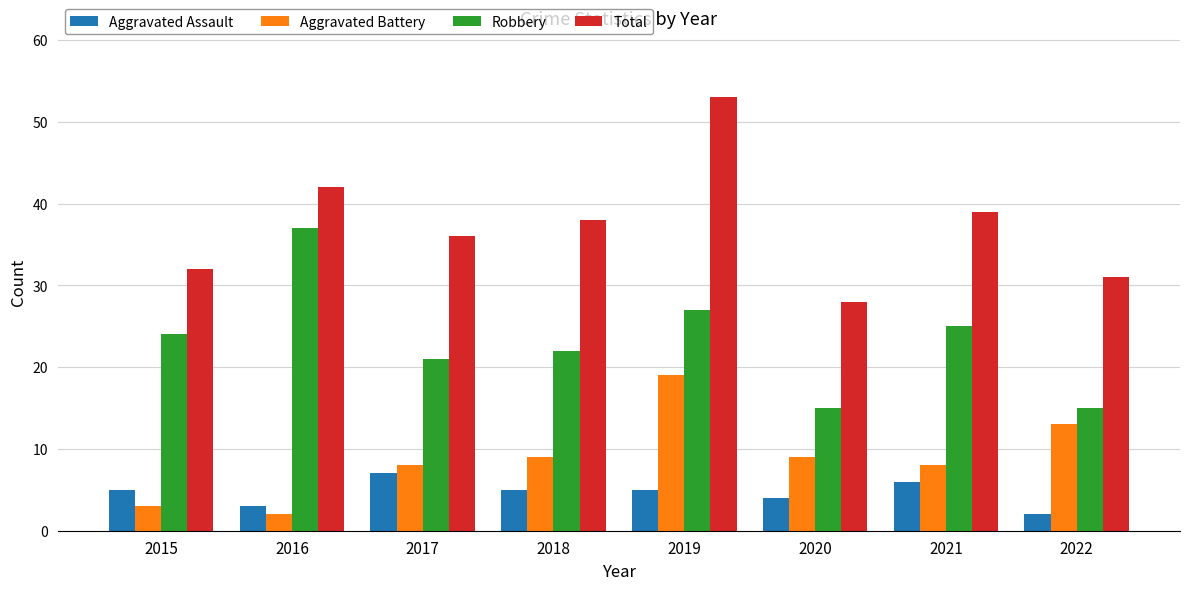

Which series has the largest total across all categories?

Total